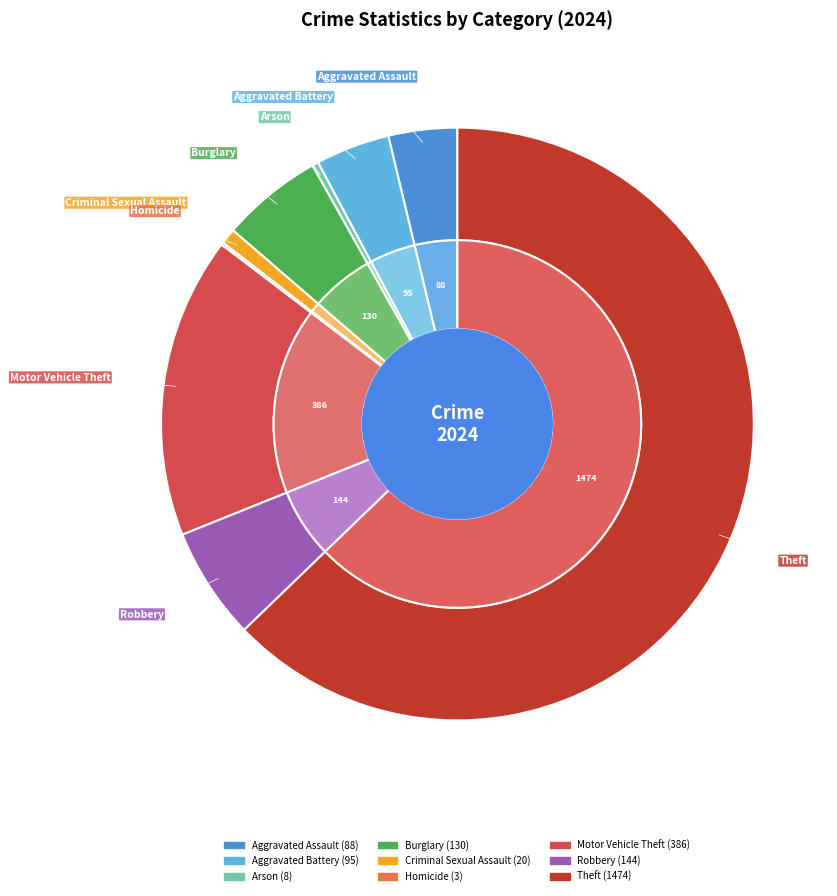

Count the number of slices in the pie.

9